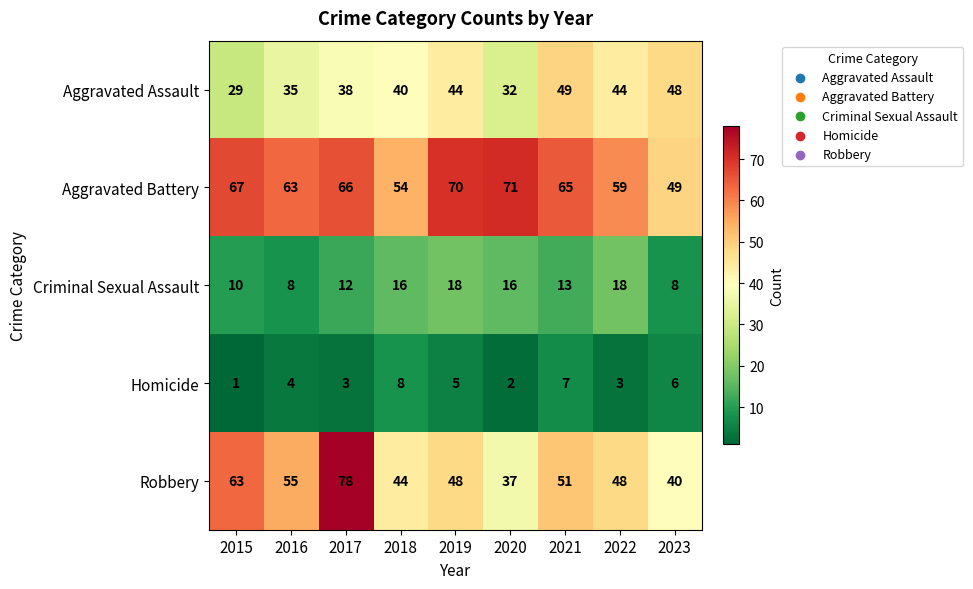

True or false: Aggravated Assault has a value of 38 at 2017.

True